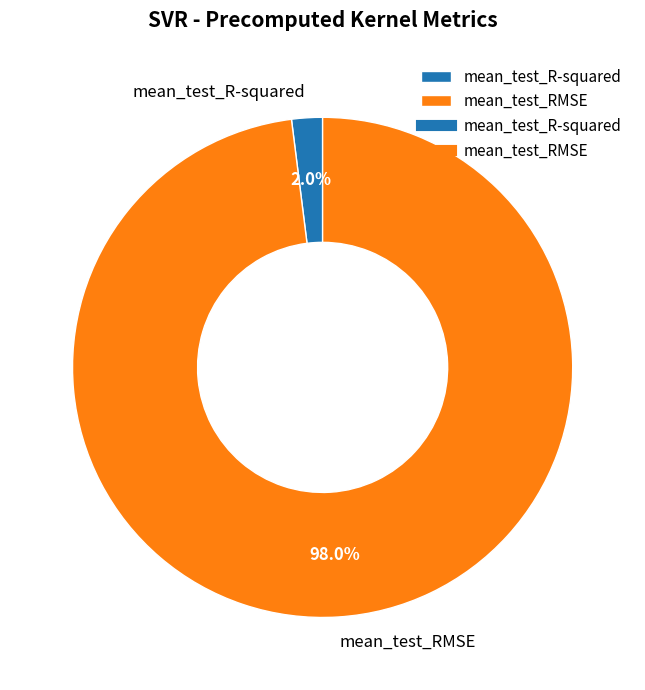

Which has a higher value, mean_test_RMSE or mean_test_R-squared?

mean_test_RMSE